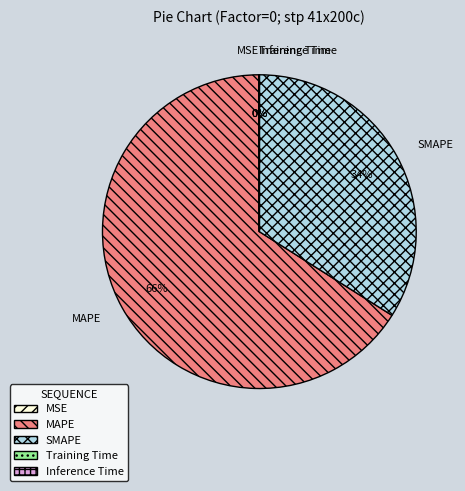

Which slice is the largest?

MAPE